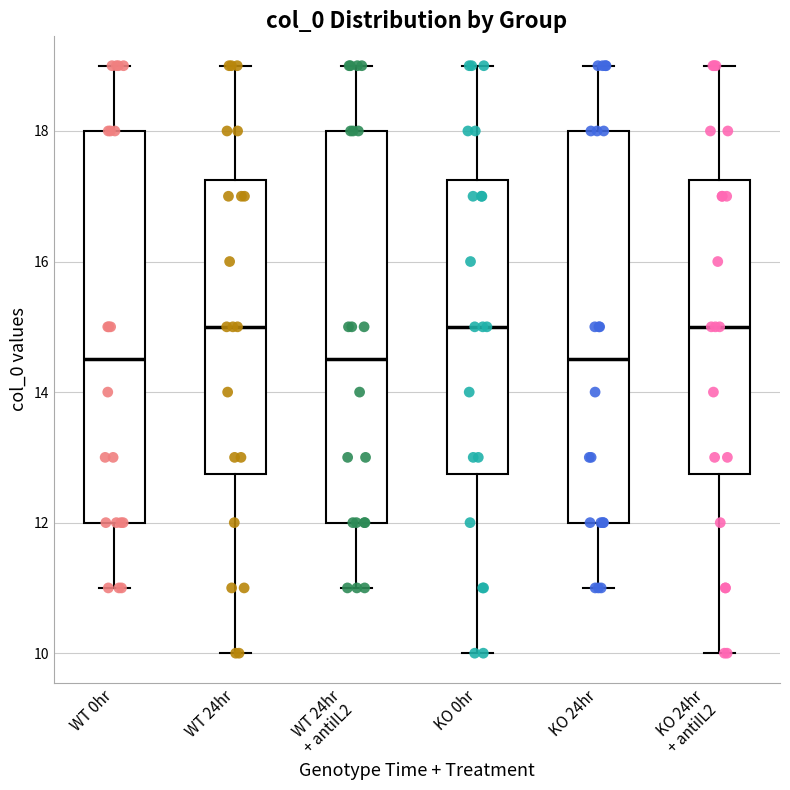

Where does the upper whisker of the box for WT 24hr + antiIL2 end on the y-axis? The values are not printed on the chart, so give them approximately, as read against the axis.

19.0